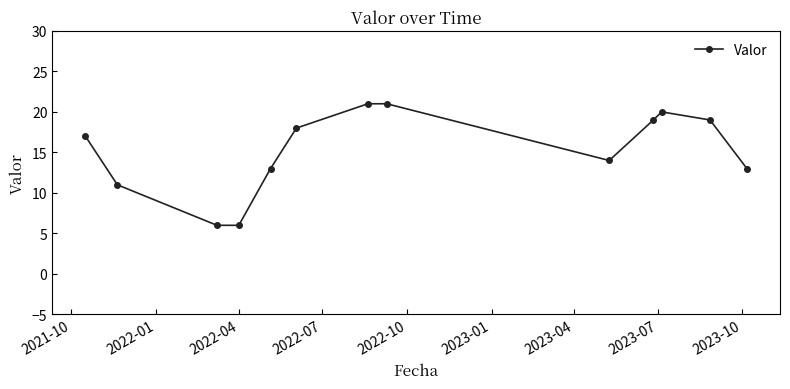

Does the chart have visible grid lines?

No